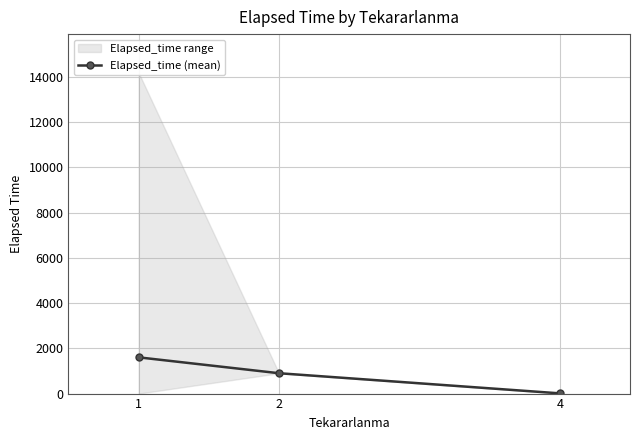

List the labels in order of value, smallest first.

4, 2, 1